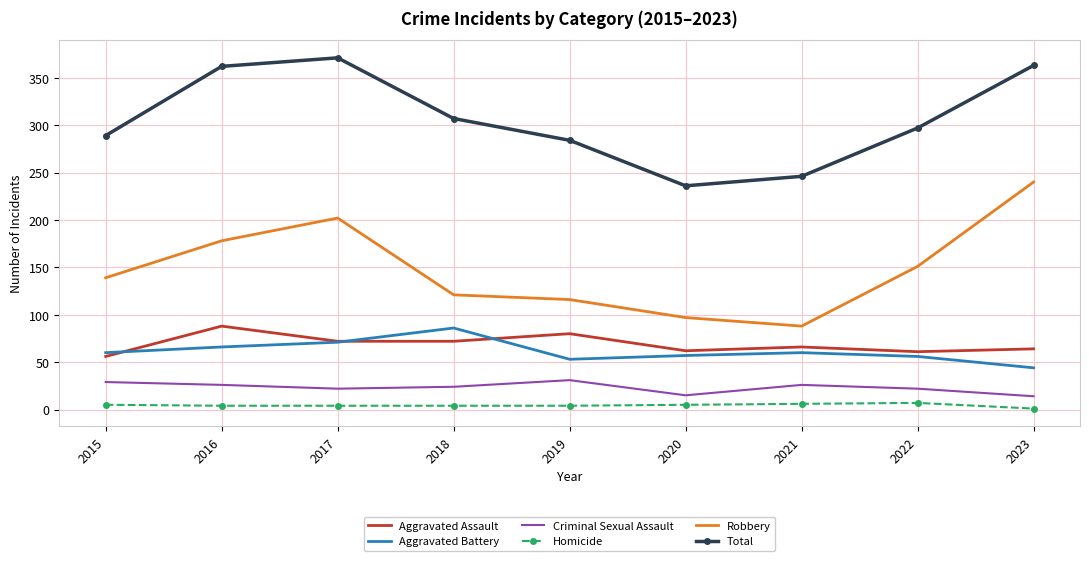

What is the sum of the Aggravated Battery values at 2017 and 2021?

131